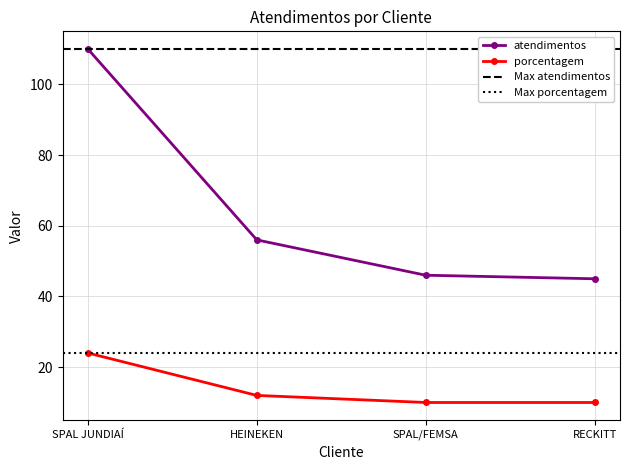

Reading left to right, list all the values displayed in this chart.

atendimentos: SPAL JUNDIAÍ=110	HEINEKEN=56	SPAL/FEMSA=46	RECKITT=45
porcentagem: SPAL JUNDIAÍ=24	HEINEKEN=12	SPAL/FEMSA=10	RECKITT=10